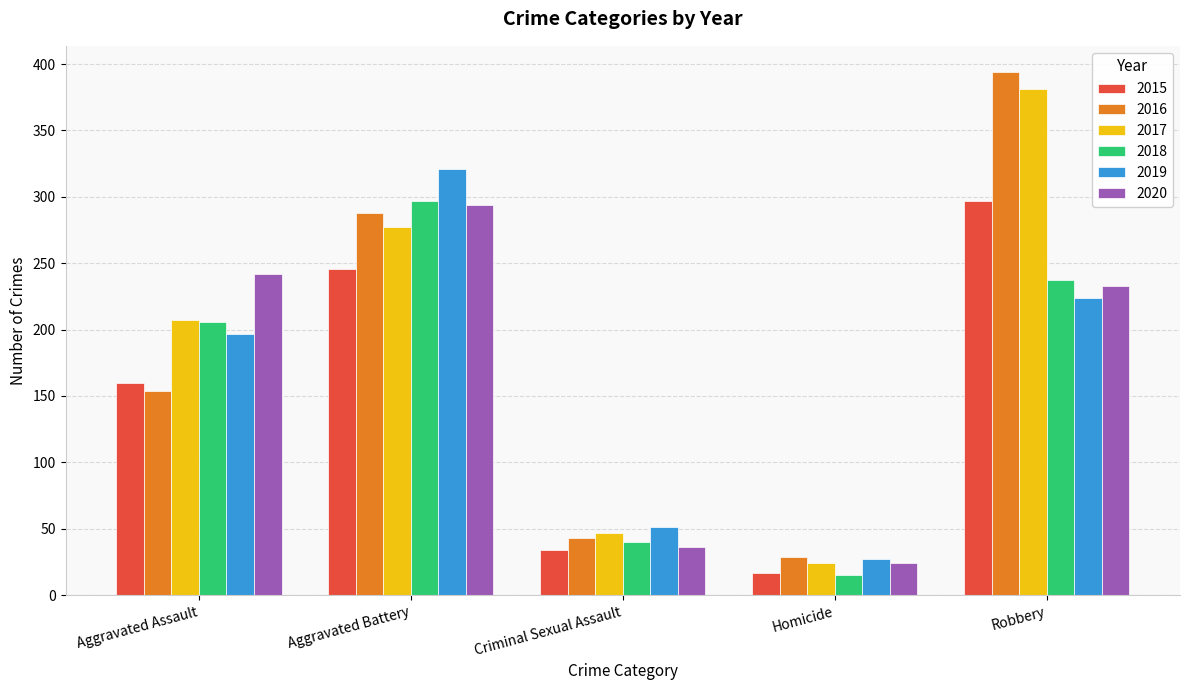

Rank the categories by 2019 value from lowest to highest.

Homicide, Criminal Sexual Assault, Aggravated Assault, Robbery, Aggravated Battery